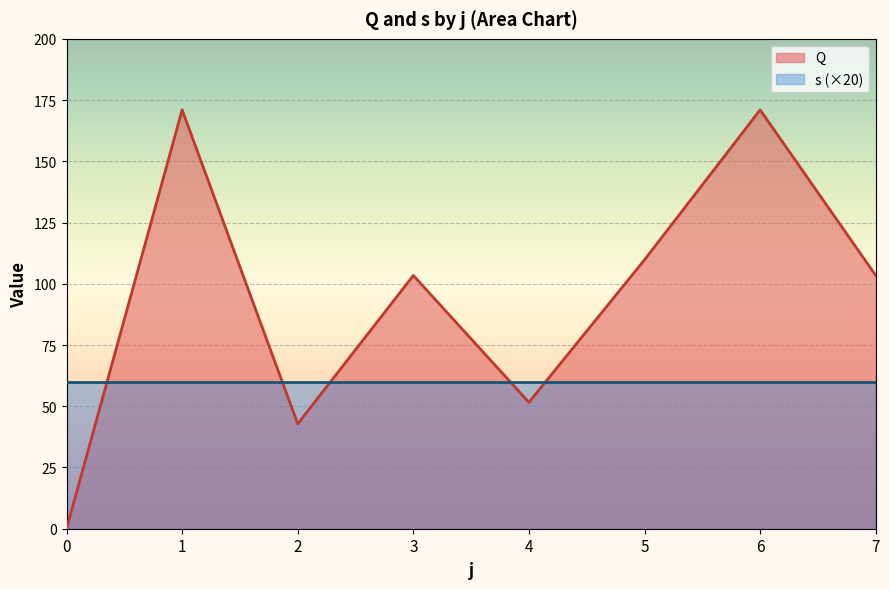

Between 7 and 6, which is larger?

6